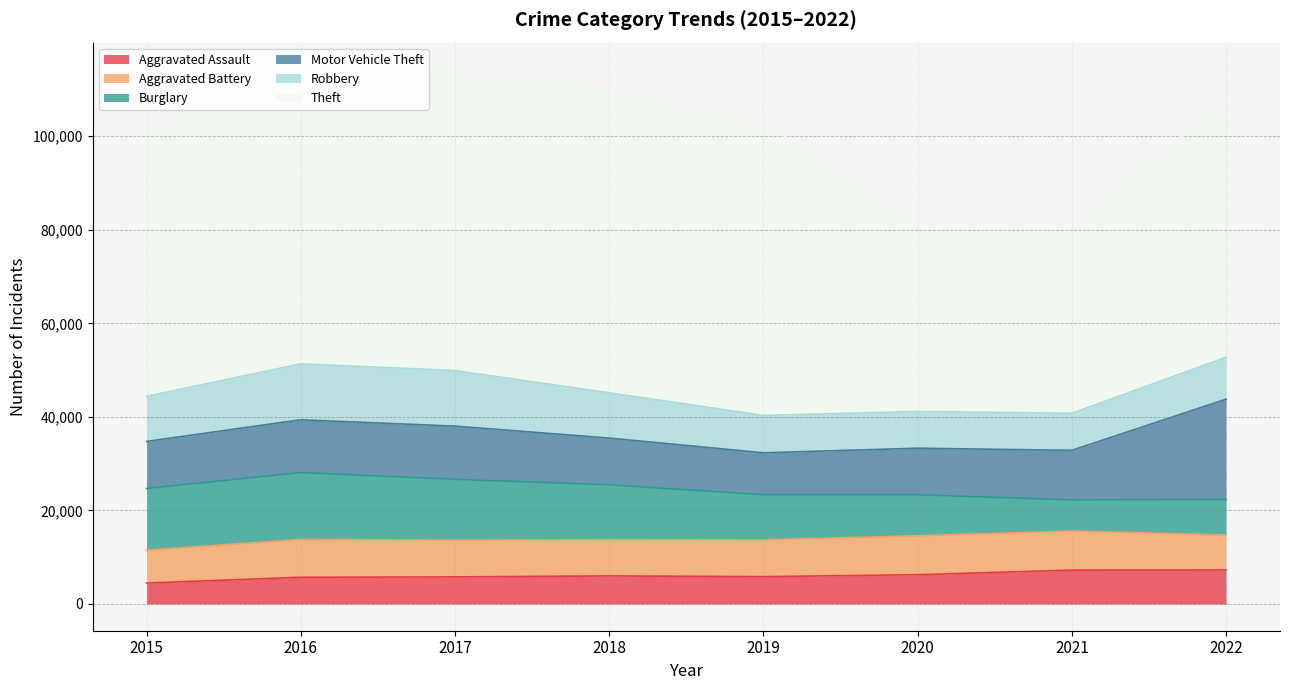

Count the number of data series in this chart.

6